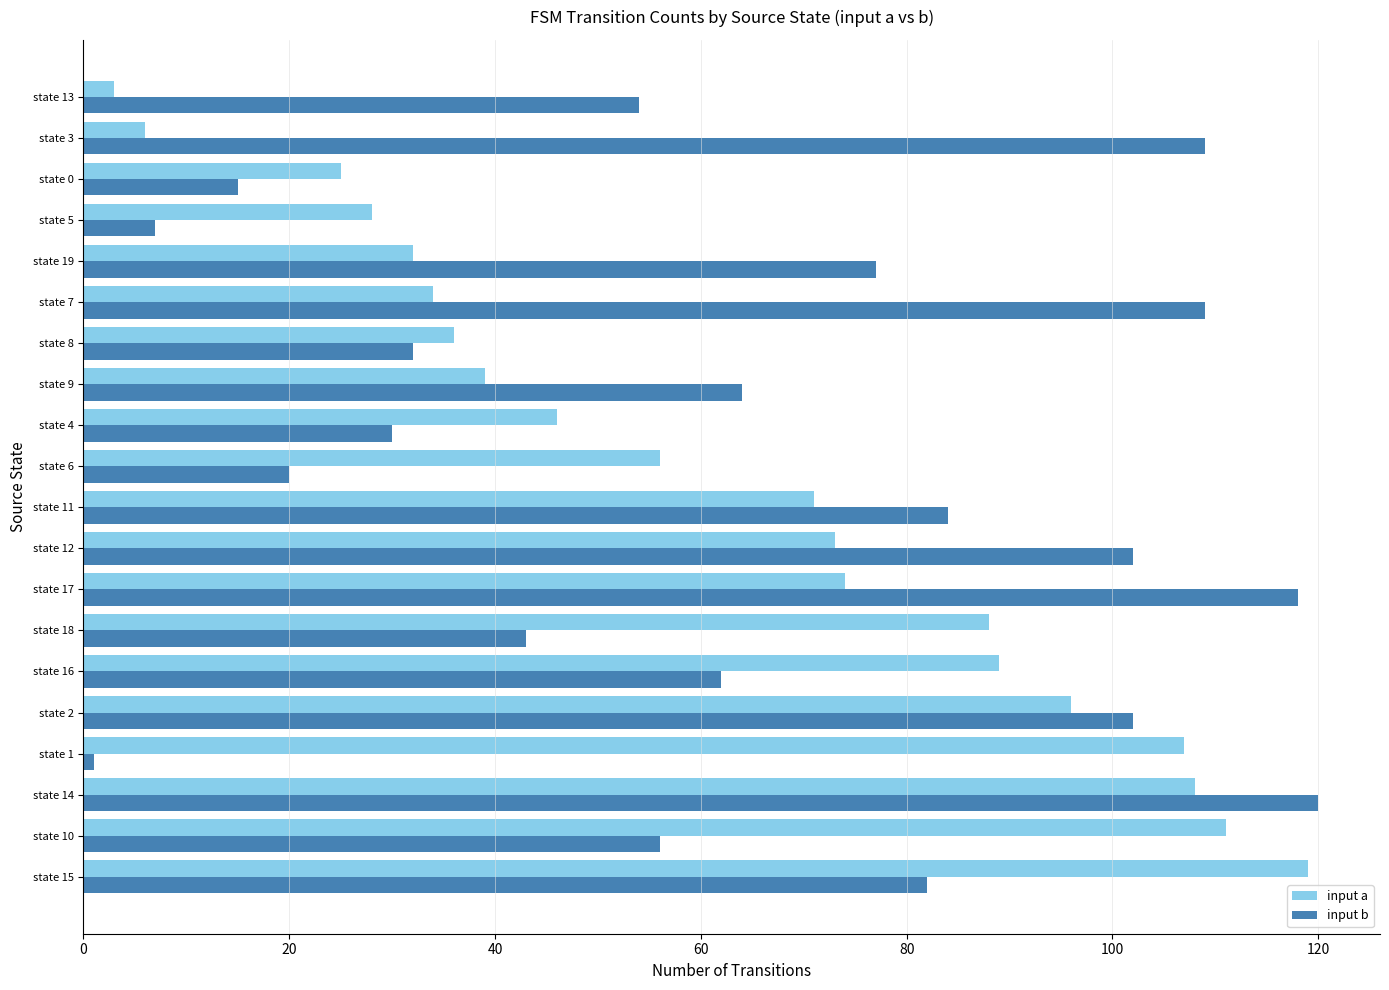

What are all the series names shown in the legend?

input a, input b